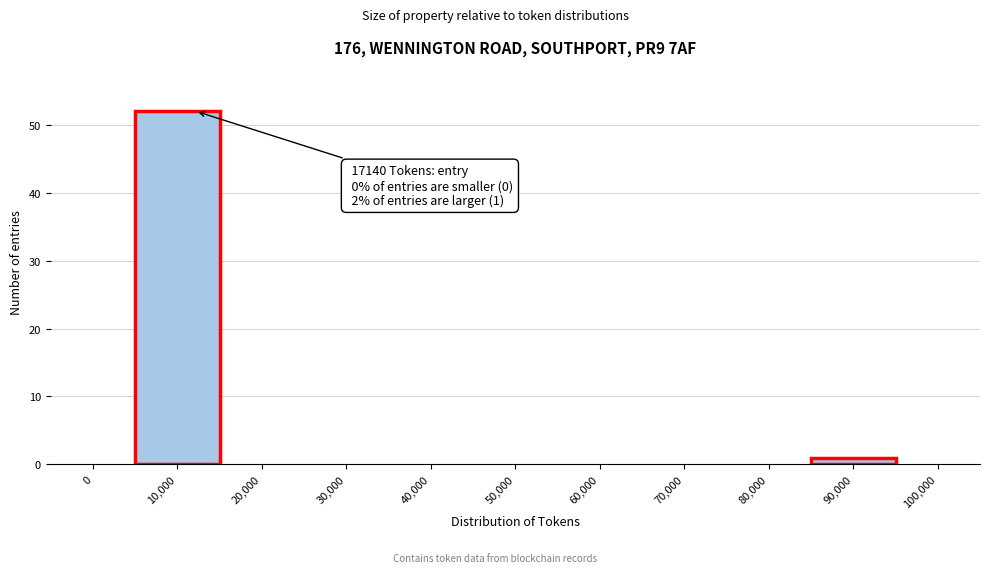

Reading left to right, list all the values displayed in this chart.

0=0	10,000=52	20,000=0	30,000=0	40,000=0	50,000=0	60,000=0	70,000=0	80,000=0	90,000=1	100,000=0